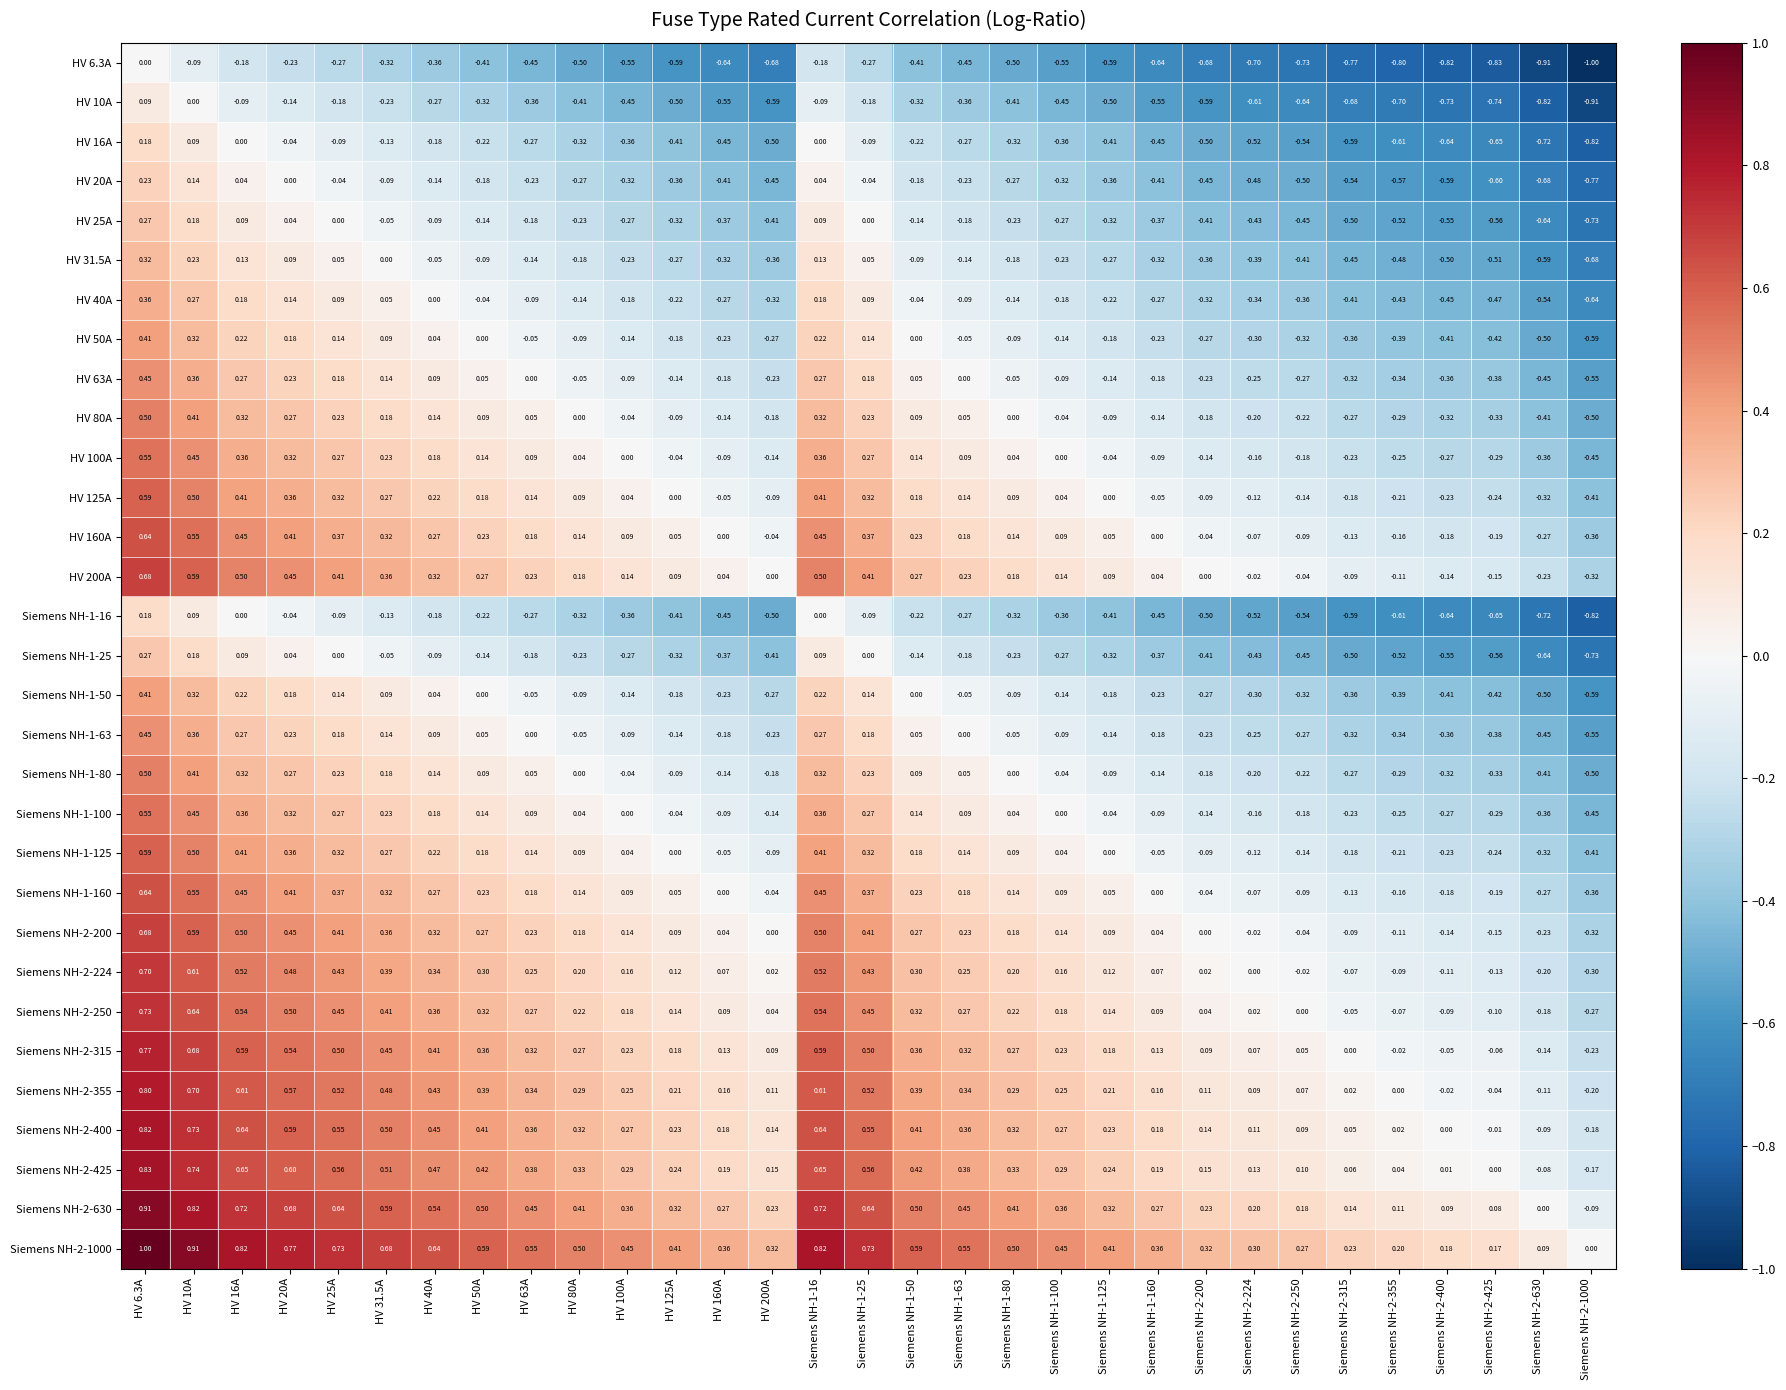

Is the value of Siemens NH-2-1000 at HV 31.5A greater than the value of Siemens NH-1-100 at Siemens NH-1-16?

Yes